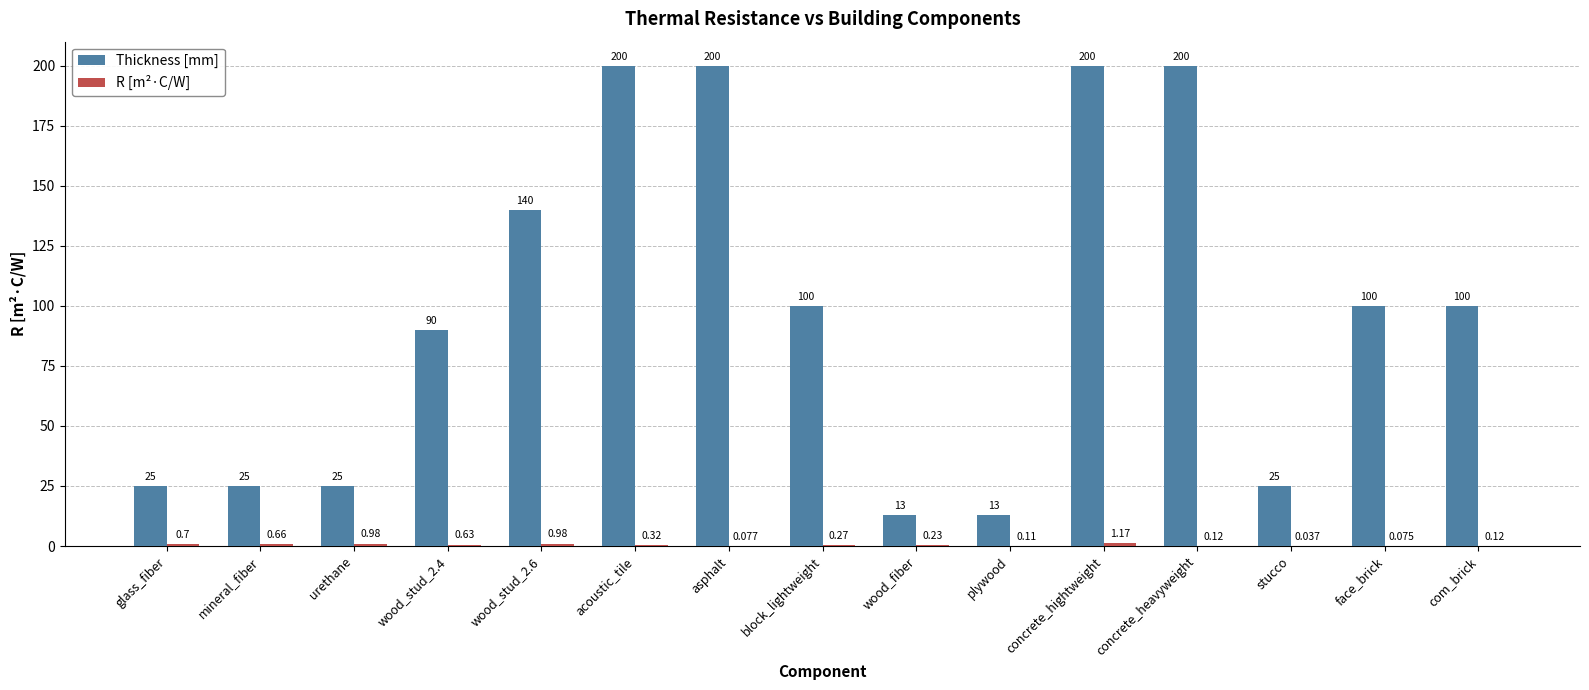

Which series changed the most between stucco and face_brick?

Thickness [mm]